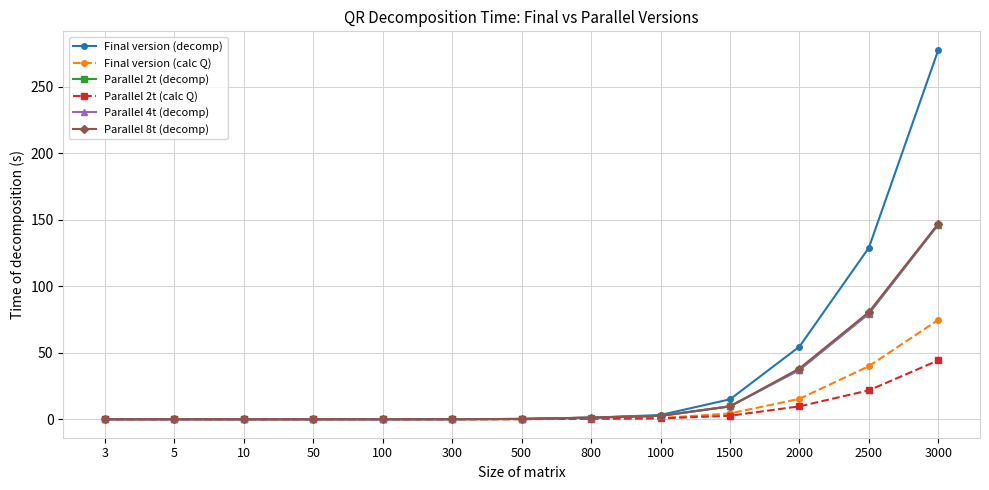

Does the chart display data point markers on the line(s)?

Yes